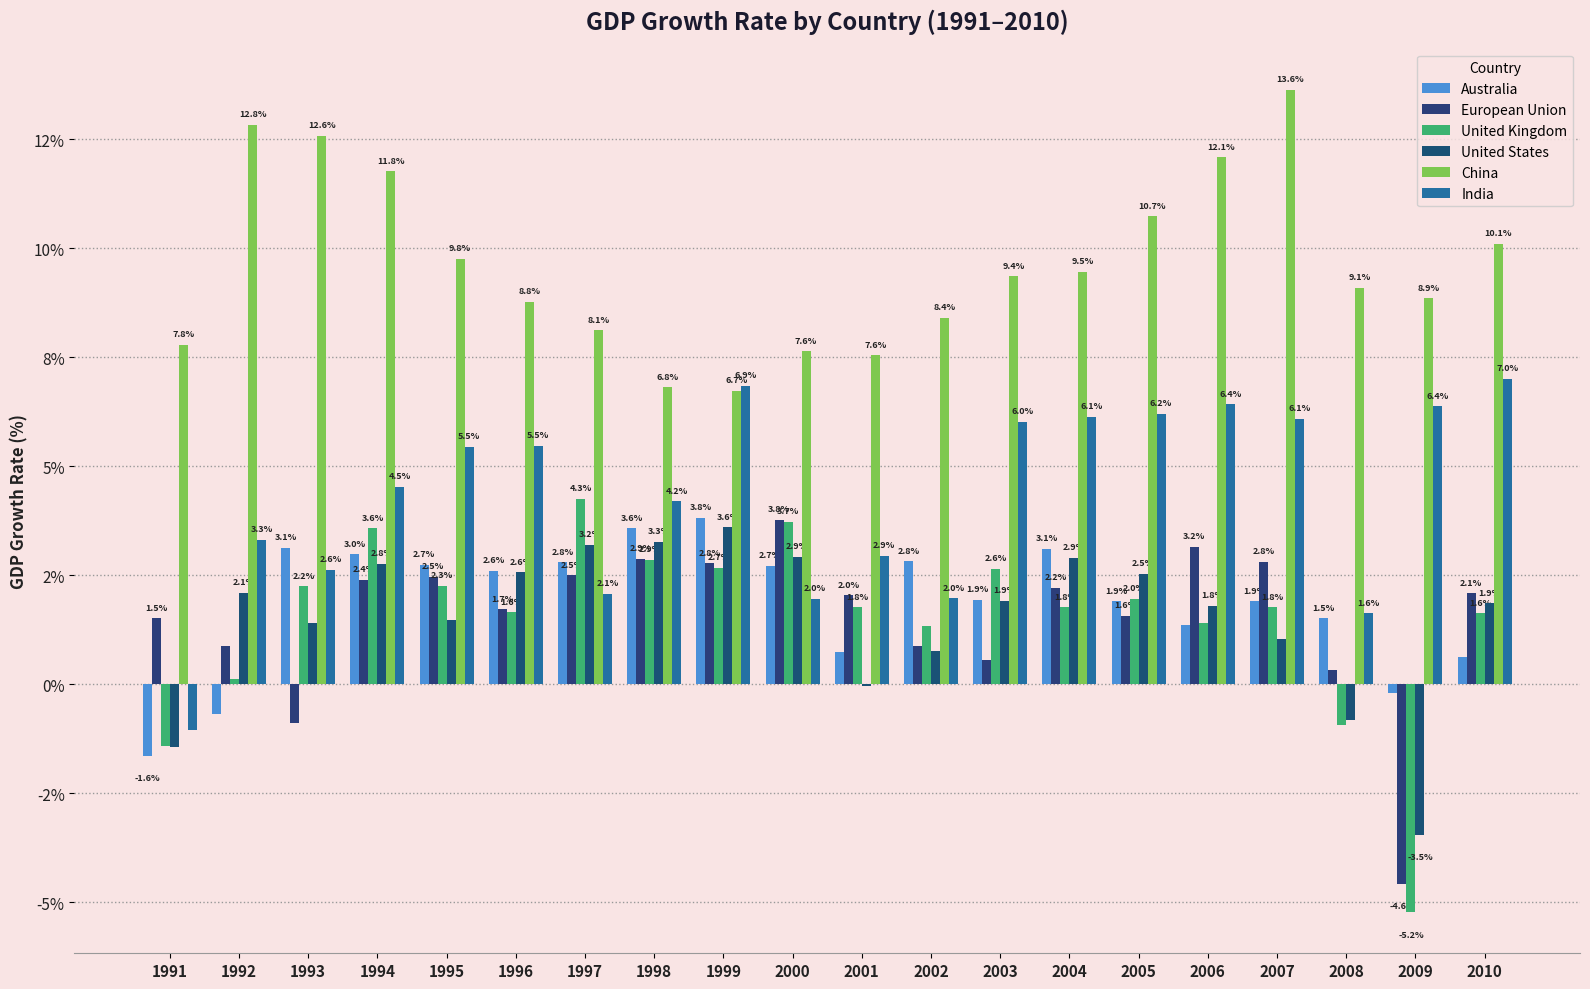

The value of China at 2003 is 9.4. True or false?

True